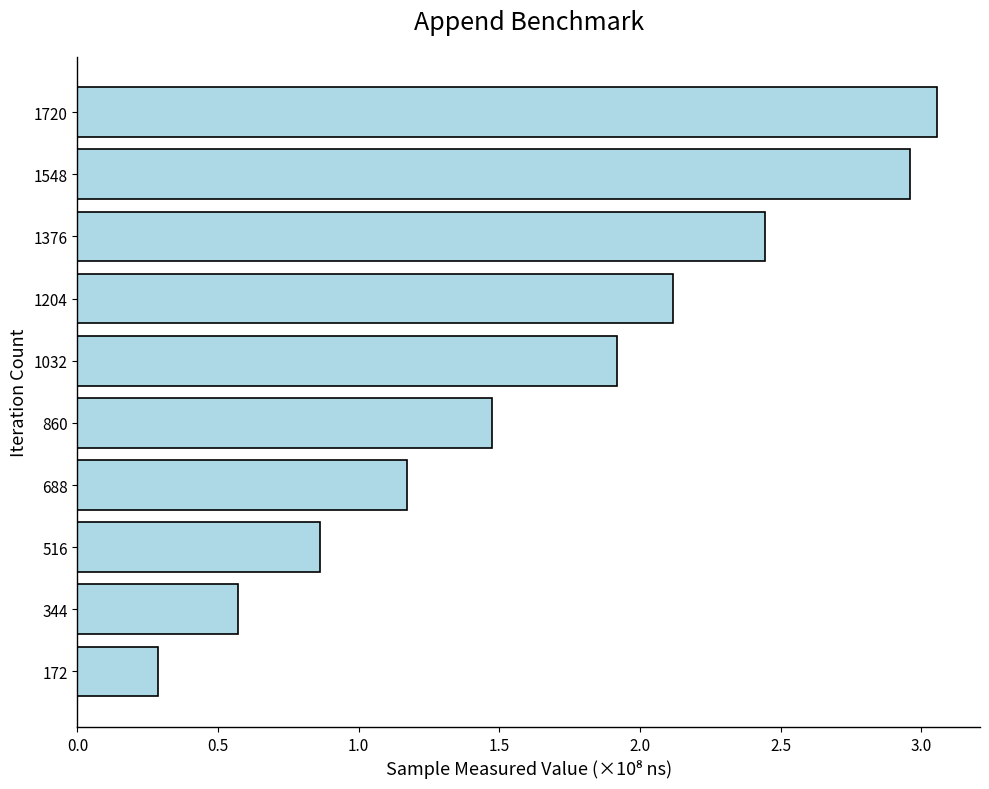

Rank the categories by value from lowest to highest.

172, 344, 516, 688, 860, 1032, 1204, 1376, 1548, 1720